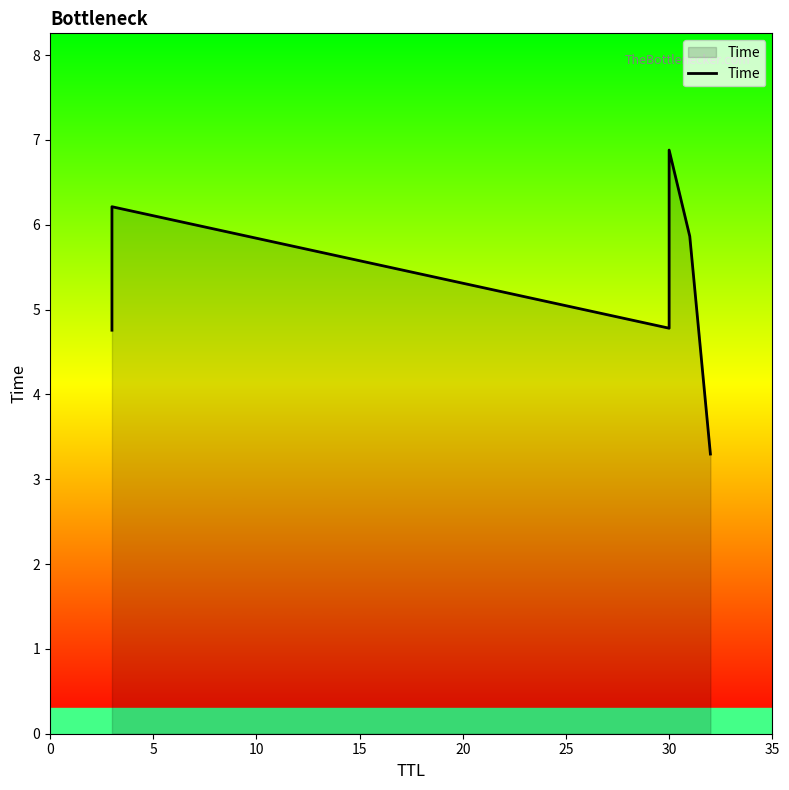

What is the value of the 3rd point from the left?

4.8